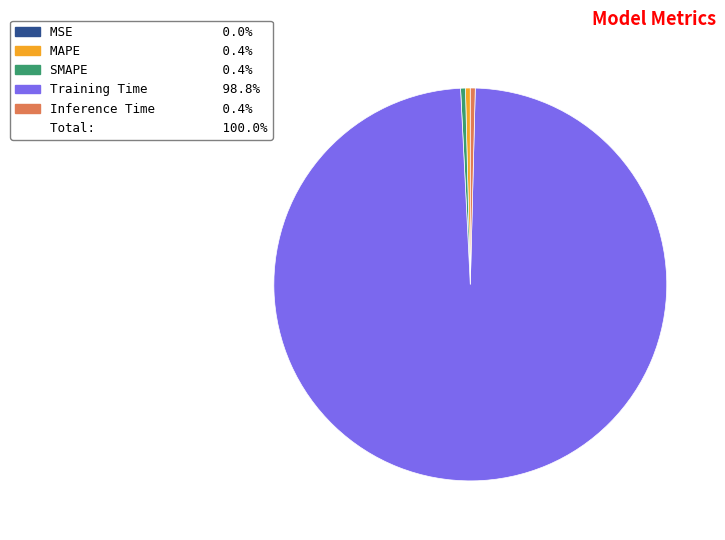

Is there a majority slice in this chart?

Yes